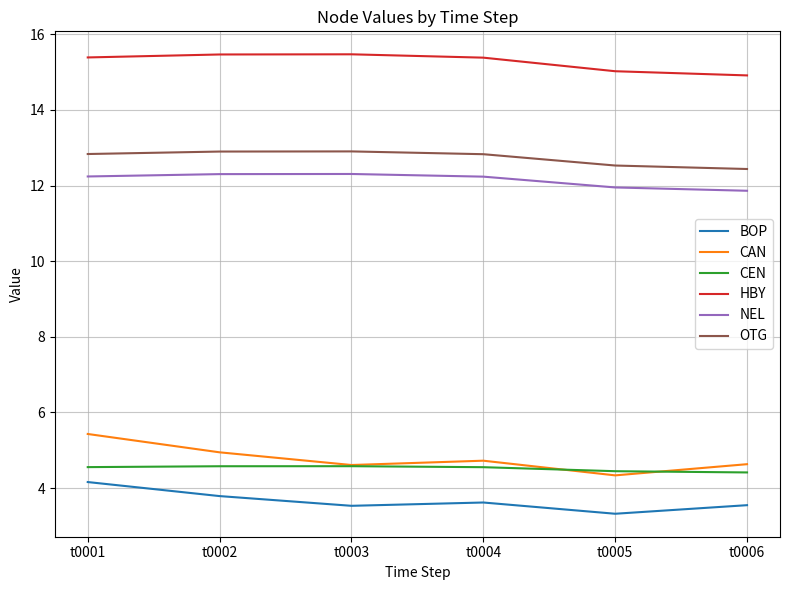

What is the sum of the OTG values at t0001 and t0005?

25.4